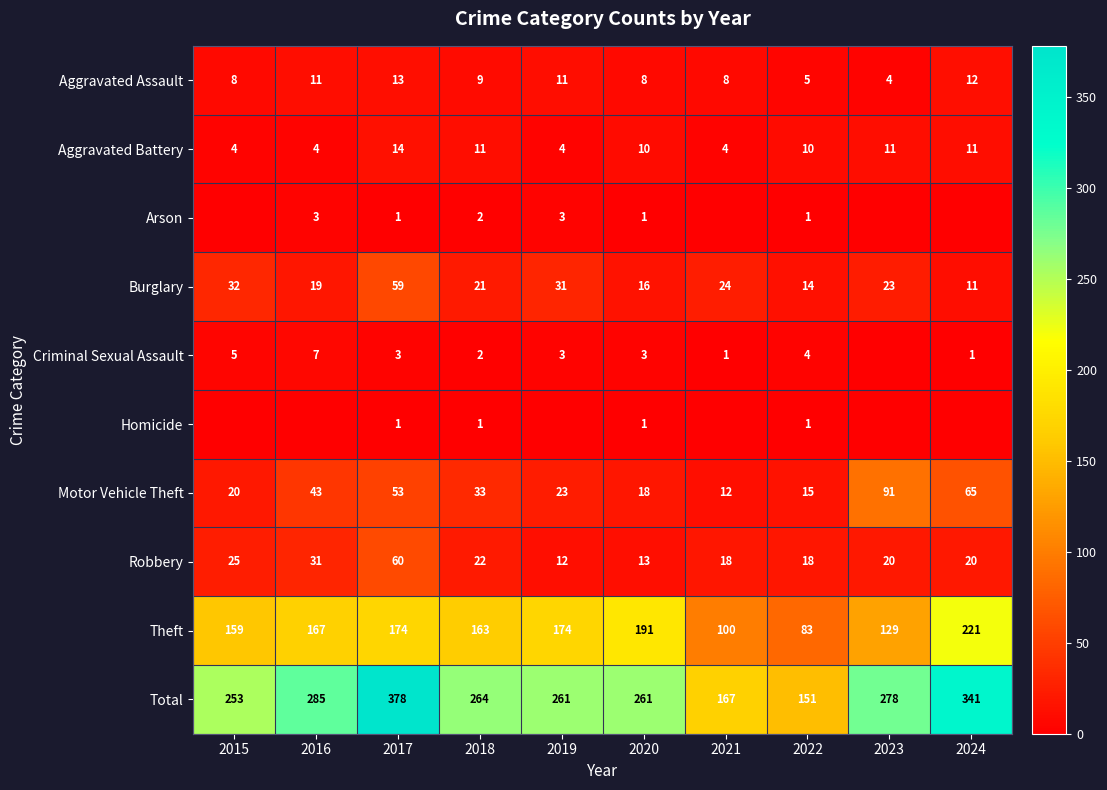

What is the greatest value displayed?

378